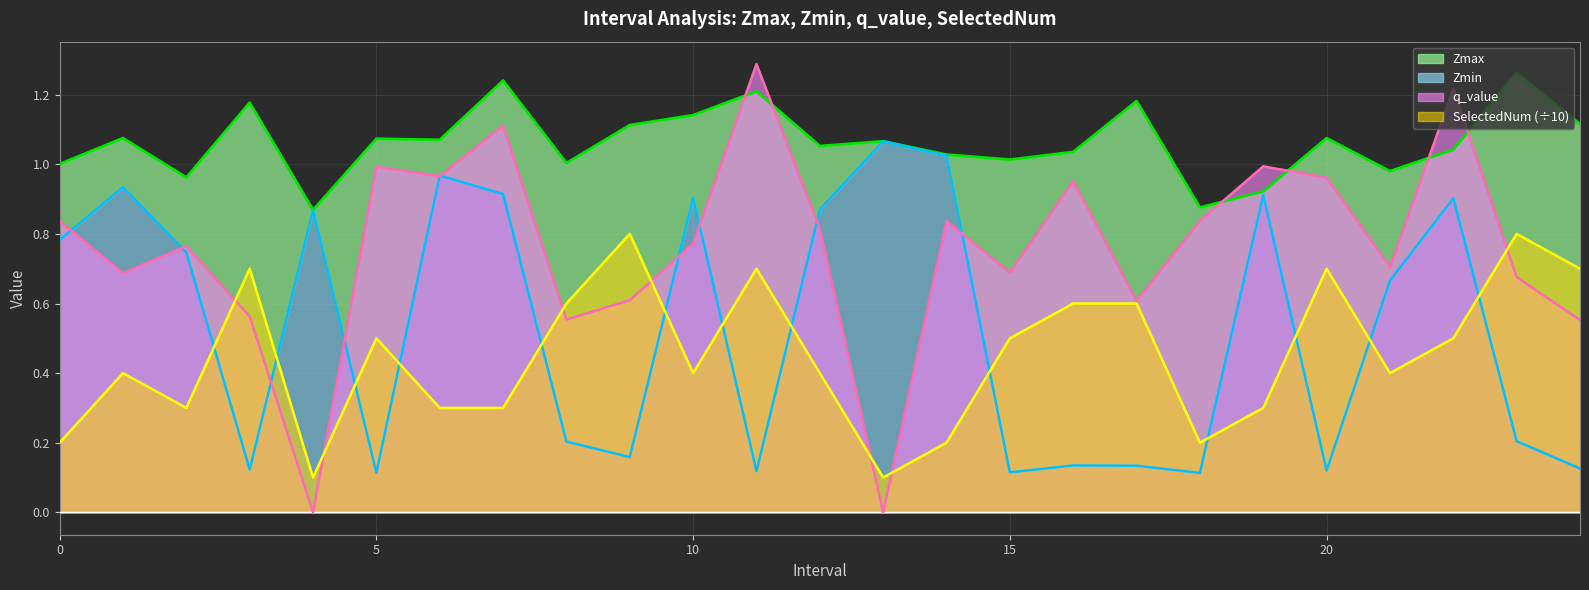

Which series changed the most between 6 and 18?

Zmin